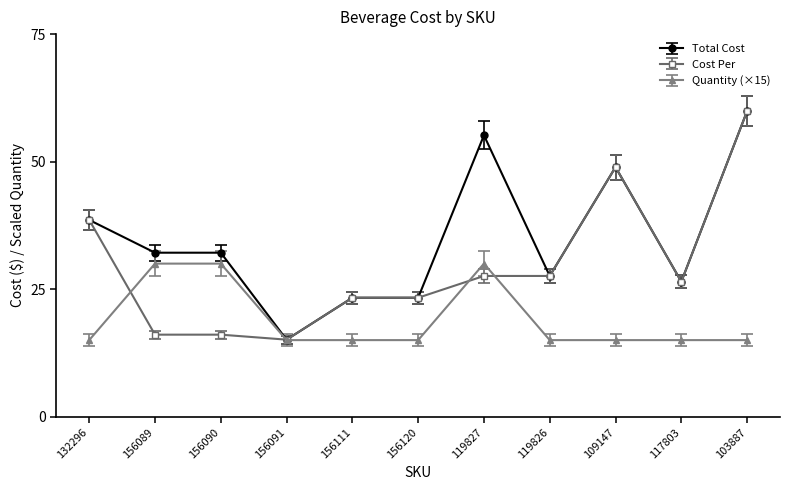

What is the value of the Total Cost point at the 3rd from the left?

32.1